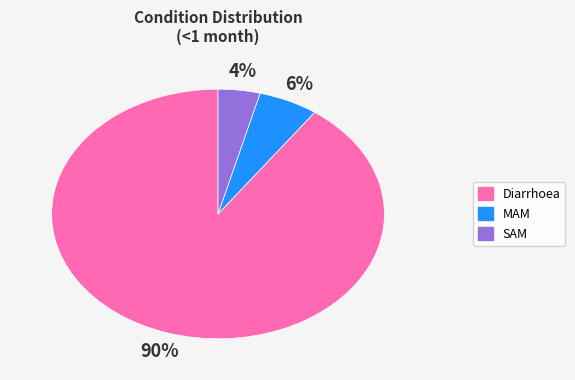

Is there any slice that represents more than half of the pie?

Yes